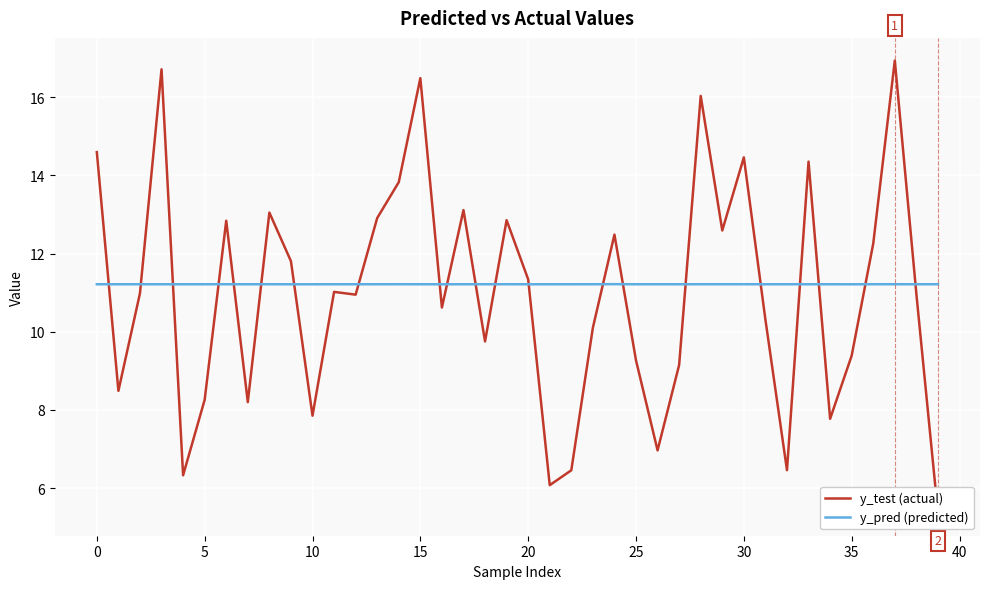

How many interior local valleys does the y_pred (predicted) series have?

13